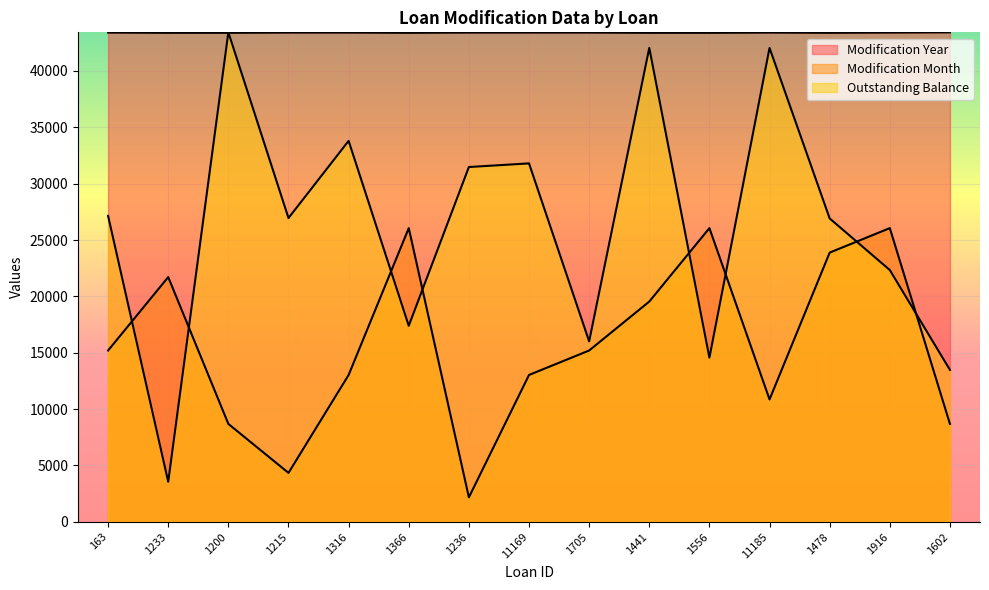

At which category is the sum across all series the highest?

1441